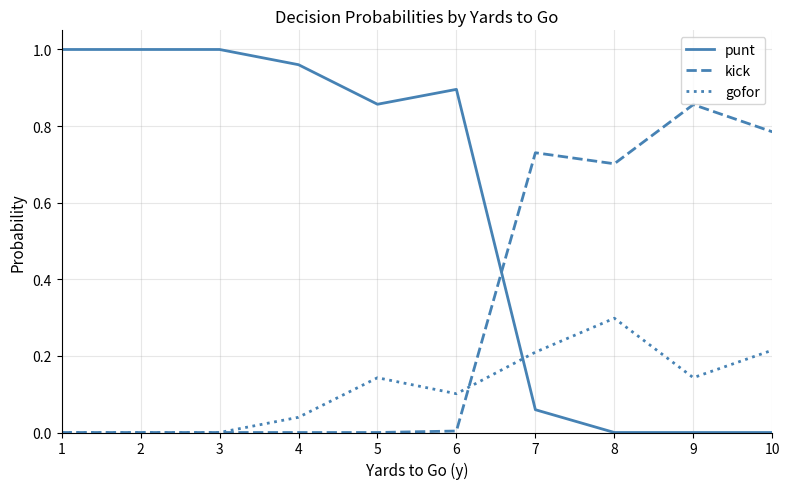

Which series has the largest total across all categories?

punt